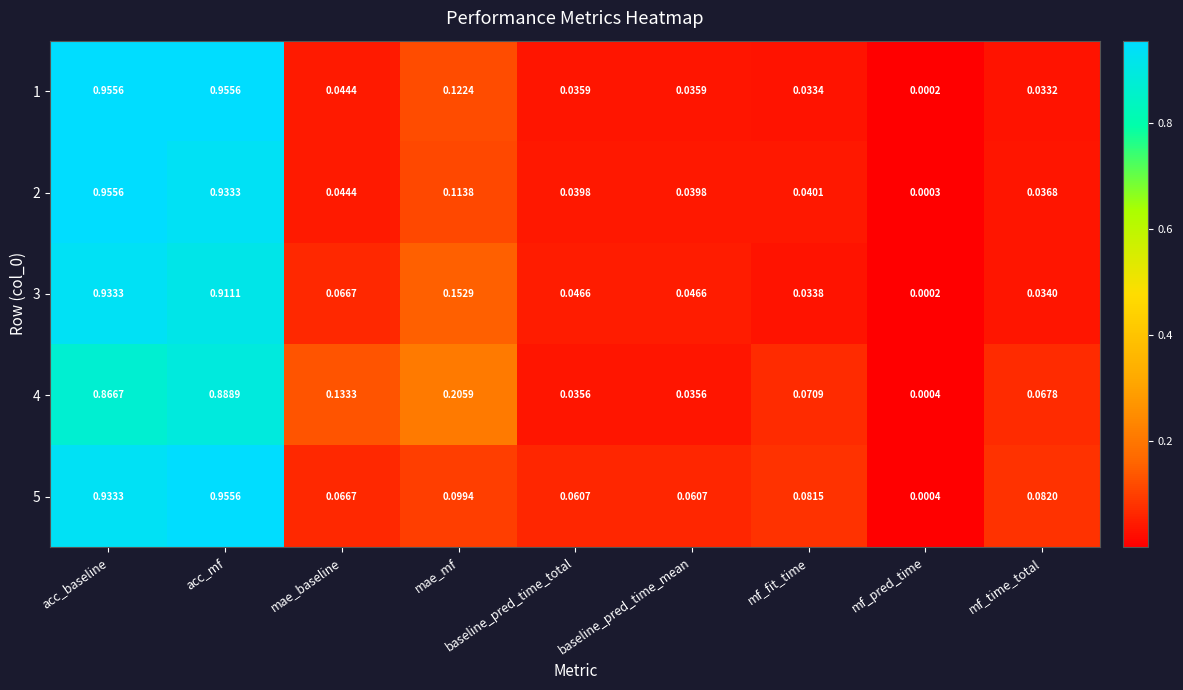

At which label is 2 closest to 0?

mf_pred_time